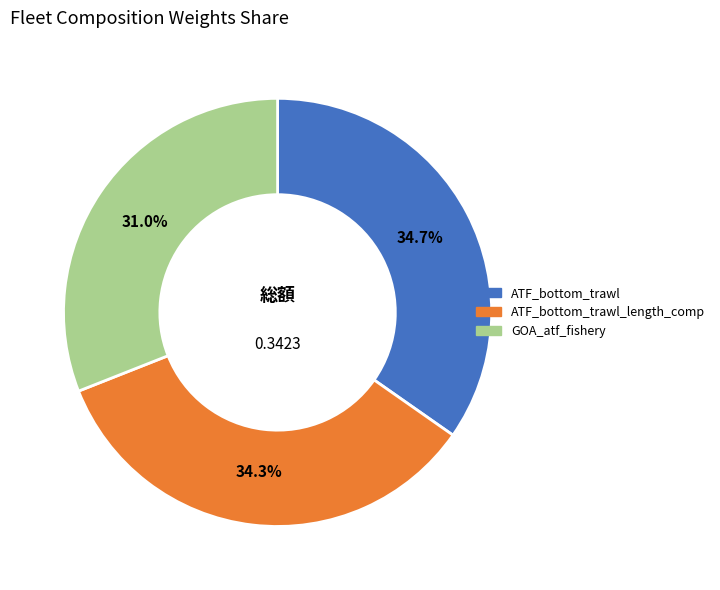

Is there any slice that represents more than half of the pie?

No